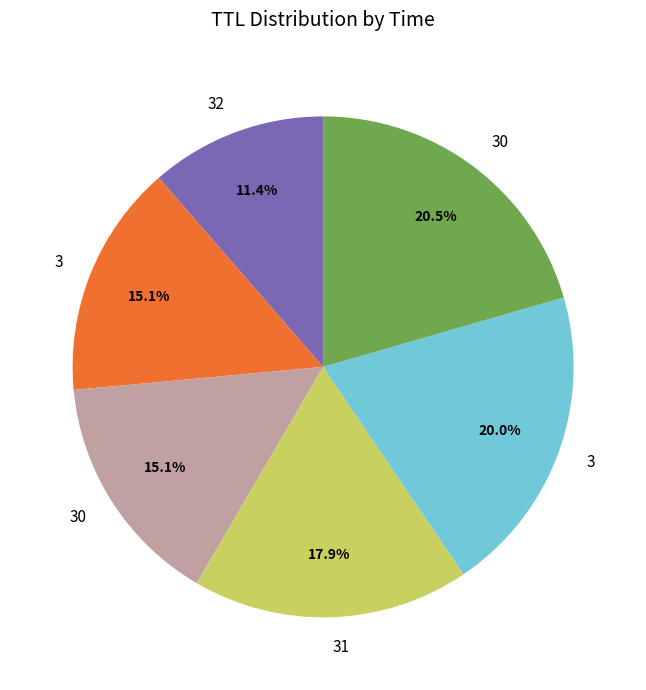

To the nearest percent, what is the difference between the largest and smallest slice percentages?

9%